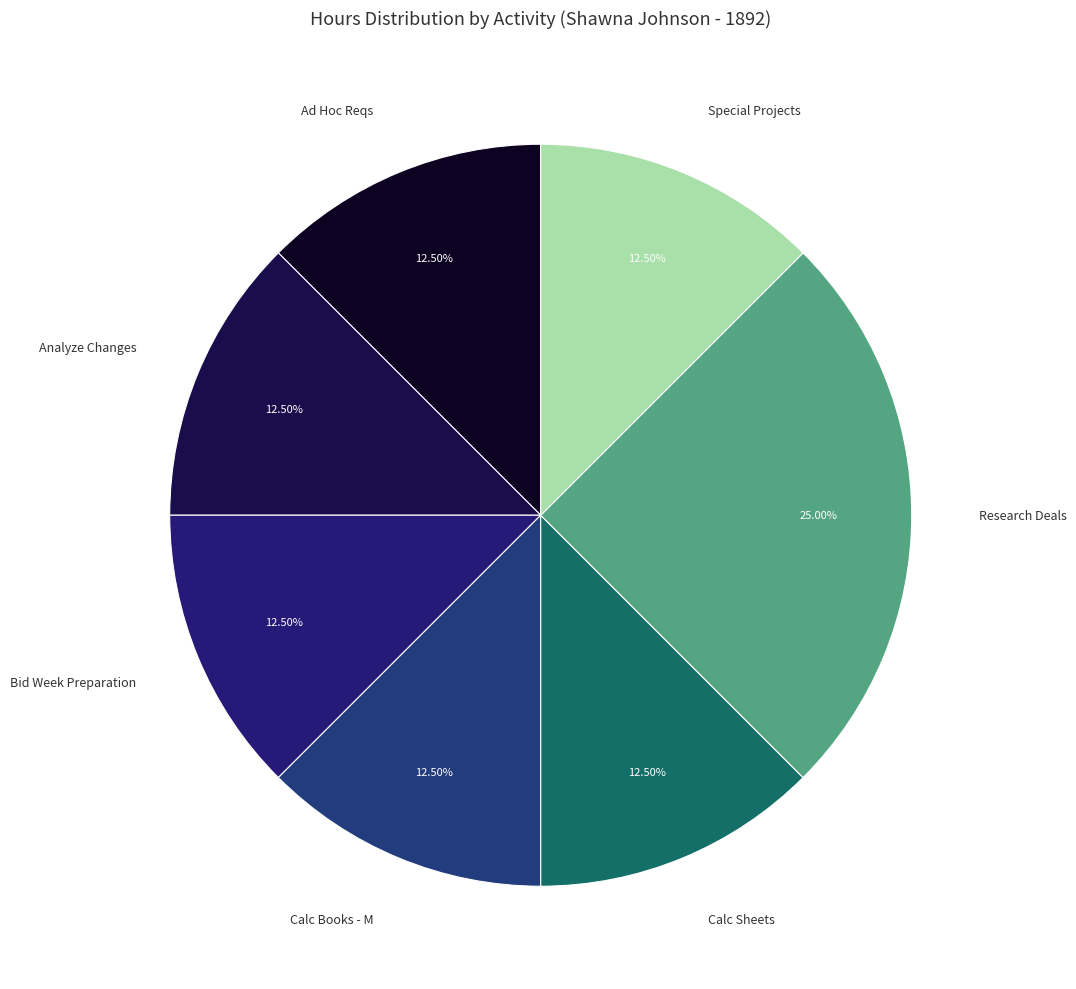

How many segments does this pie chart have?

7